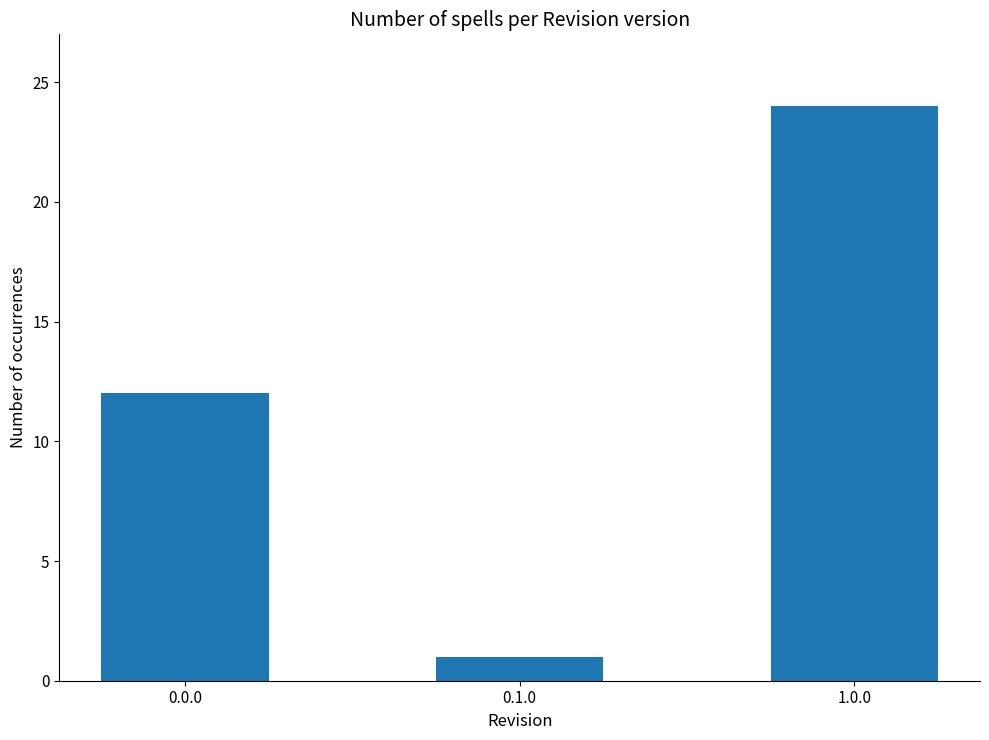

What is the difference between the maximum and minimum values?

23